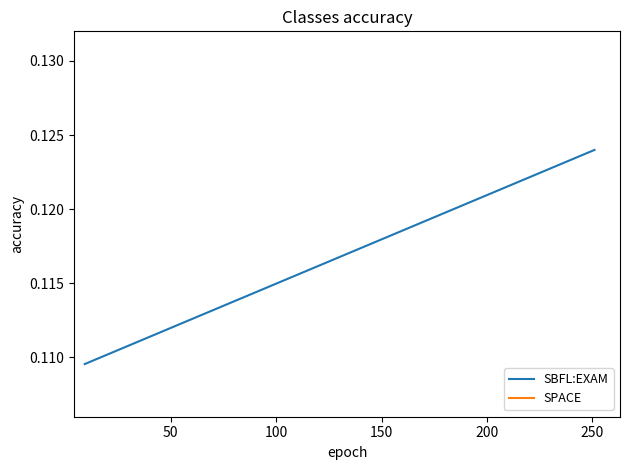

What is the value of the SPACE point at the 1st from the left?

0.1